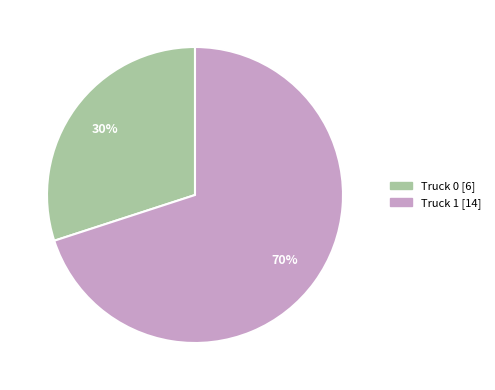

To the nearest percent, what is the difference between the largest and smallest slice percentages?

40%